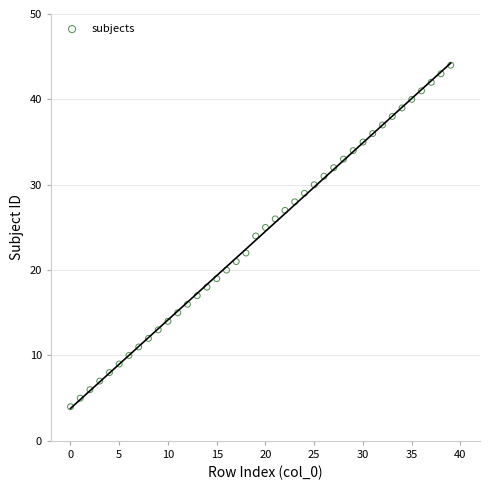

What is the range of Y values (max minus min)?

40